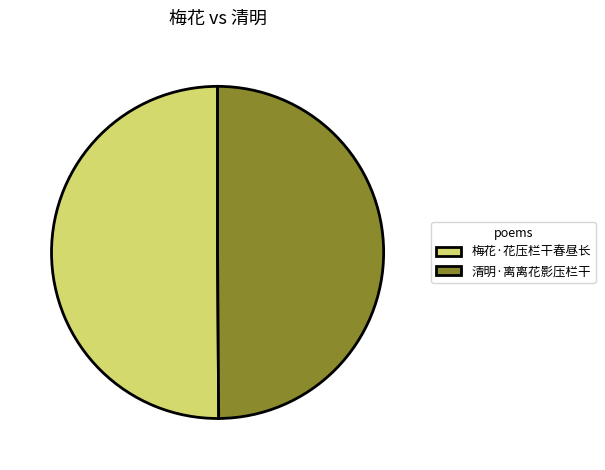

What is the ratio of the value at 梅花·花压栏干春昼长 to the value at 清明·离离花影压栏干?

1.0